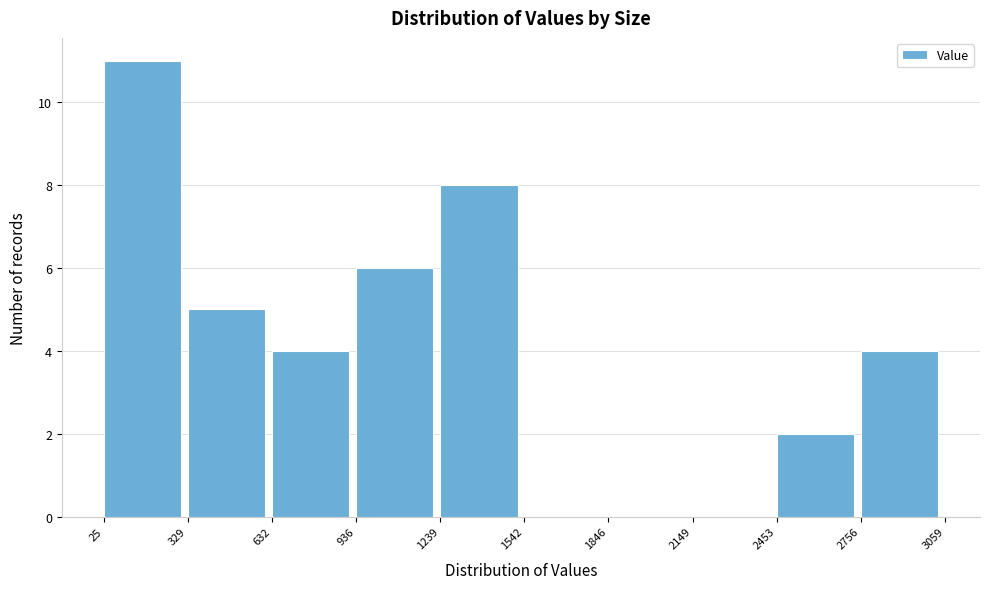

Reading left to right, transcribe this chart: for each bar, give the range it covers on the x-axis and its height. The values are not printed on the chart, so give them approximately, as read against the axis.

25 to 329: 11
329 to 632: 5
632 to 936: 4
936 to 1239: 6
1239 to 1542: 8
1542 to 1846: 0
1846 to 2149: 0
2149 to 2453: 0
2453 to 2756: 2
2756 to 3059: 4